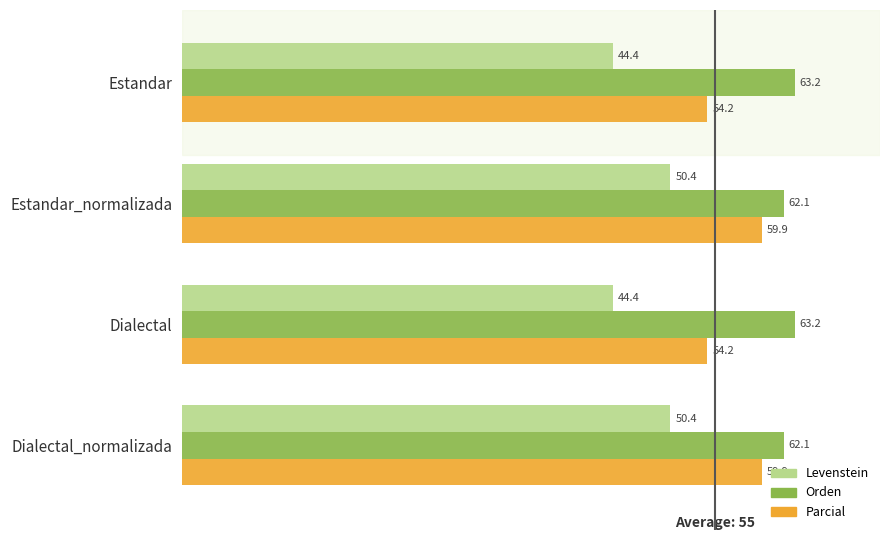

List the series in order of their overall mean, lowest first.

Levenstein, Parcial, Orden